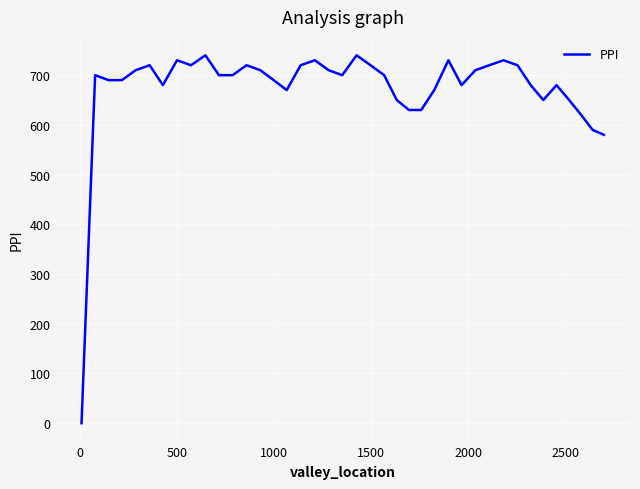

What is the greatest value displayed?

740